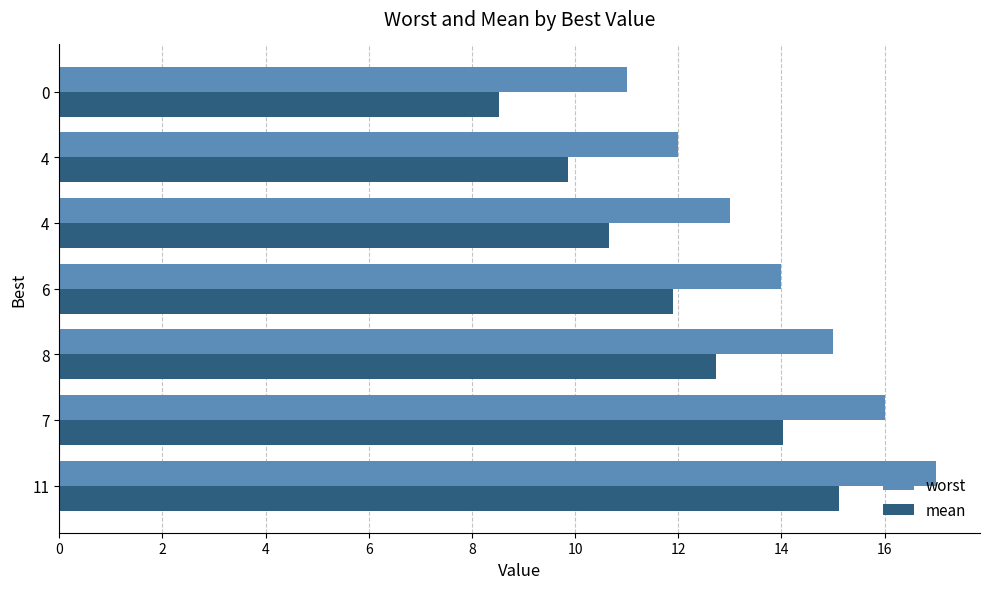

How many series are shown in this chart?

2